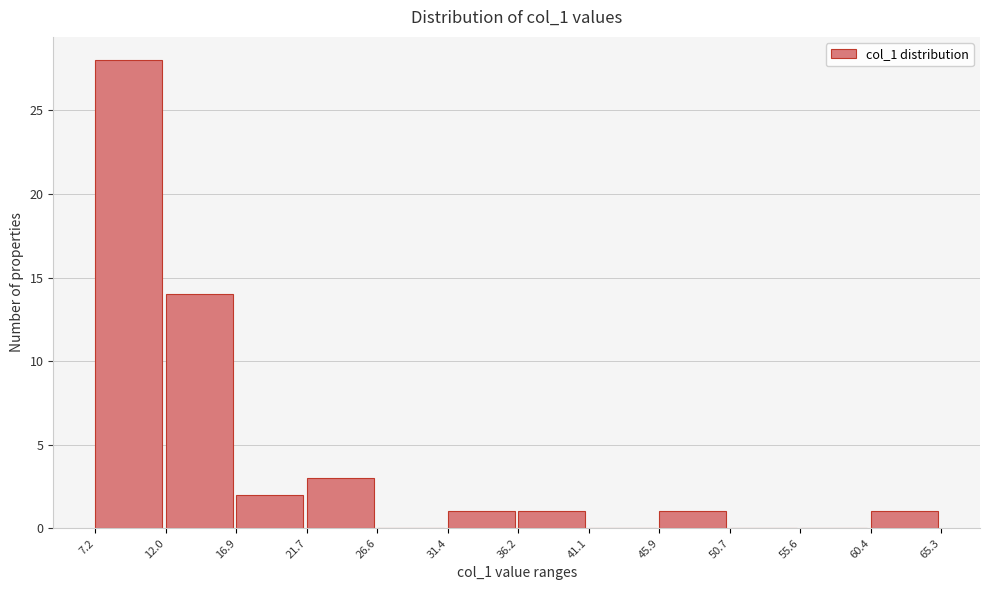

Reading left to right, list every bar in this chart as the range it spans on the x-axis followed by its height. The values are not printed on the chart, so give them approximately, as read against the axis.

7.2 to 12.0: 28
12.0 to 16.9: 14
16.9 to 21.7: 2
21.7 to 26.6: 3
26.6 to 31.4: 0
31.4 to 36.2: 1
36.2 to 41.1: 1
41.1 to 45.9: 0
45.9 to 50.7: 1
50.7 to 55.6: 0
55.6 to 60.4: 0
60.4 to 65.3: 1